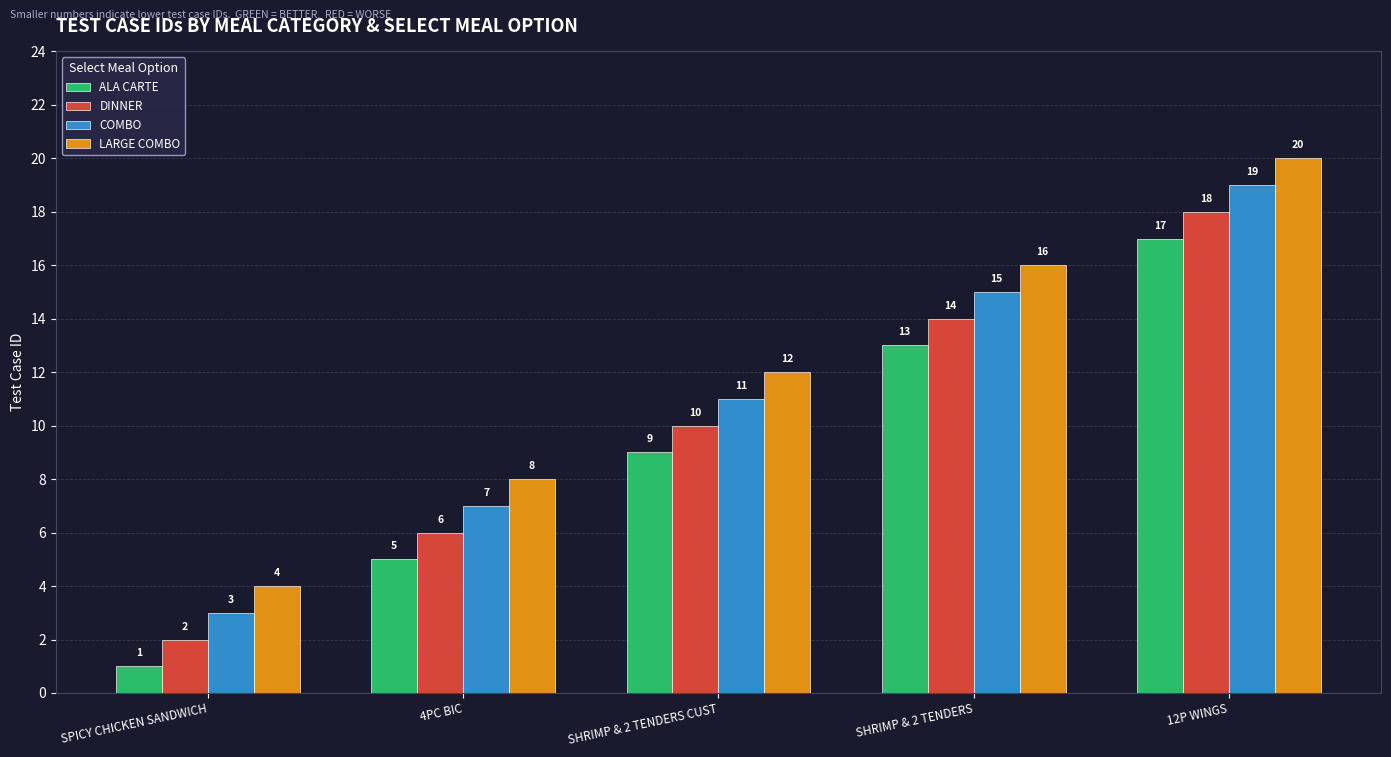

What value does the LARGE COMBO series have at 12P WINGS, to the nearest 5?

20